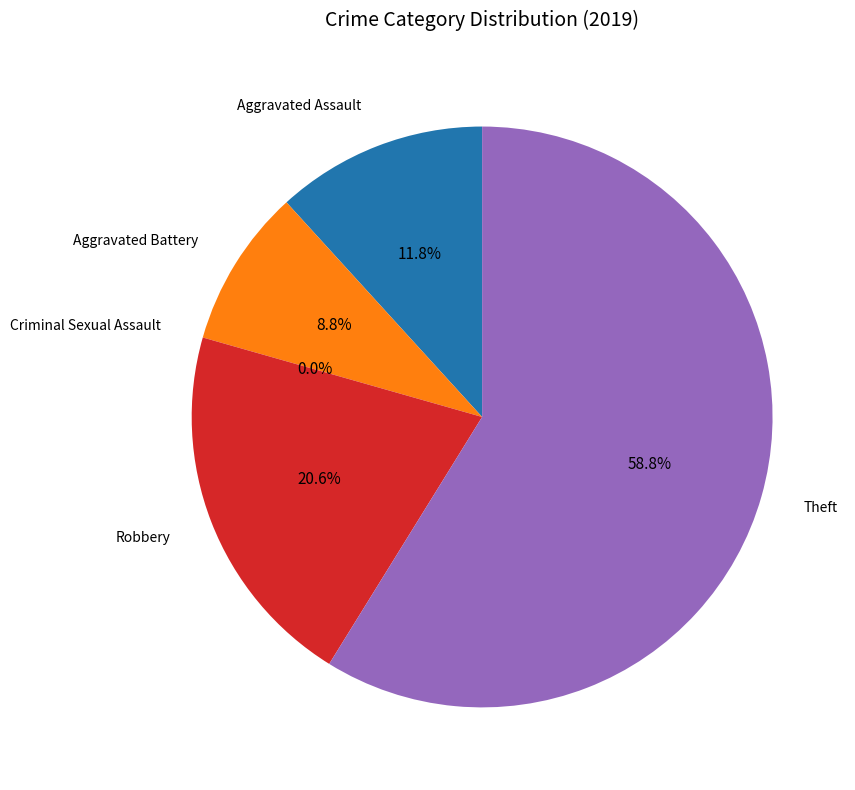

Rank the categories by value from highest to lowest.

Theft, Robbery, Aggravated Assault, Aggravated Battery, Criminal Sexual Assault